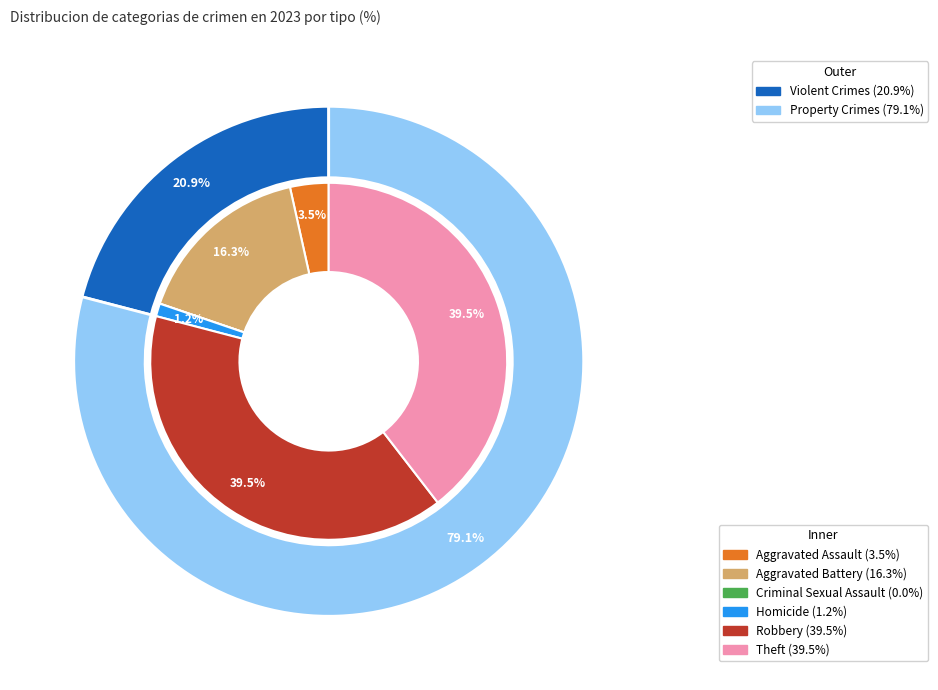

Count the number of slices in the pie.

6